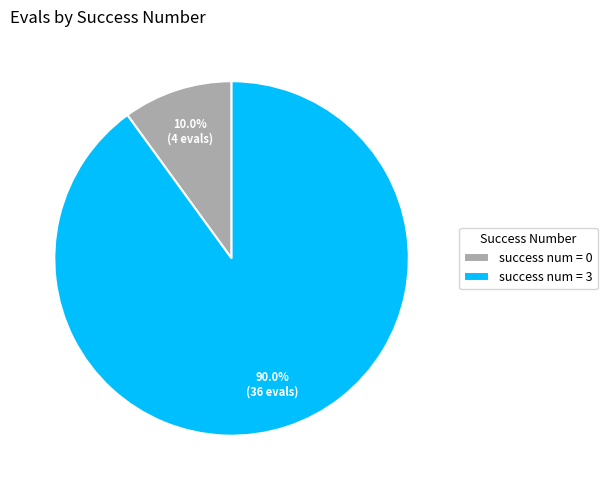

Between success num = 0 and success num = 3, which is larger?

success num = 3